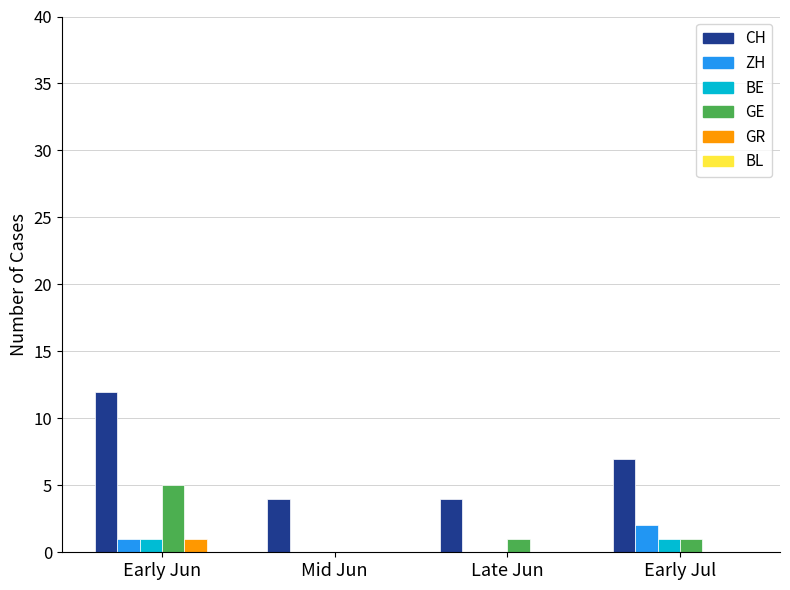

What is the sum of all CH values?

27